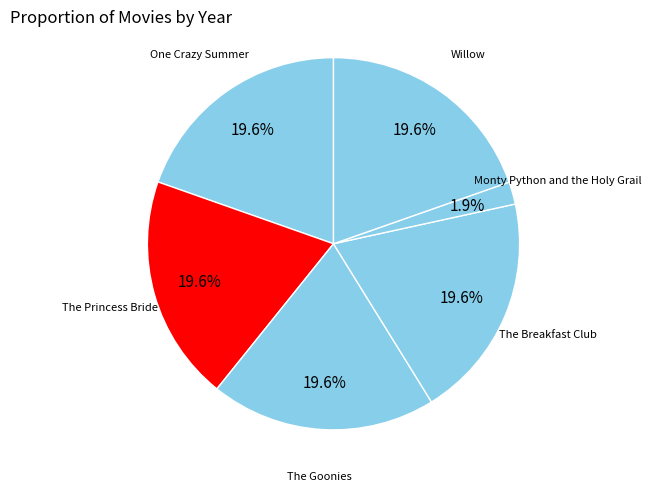

What is the ratio of the value at The Princess Bride to the value at One Crazy Summer?

1.0